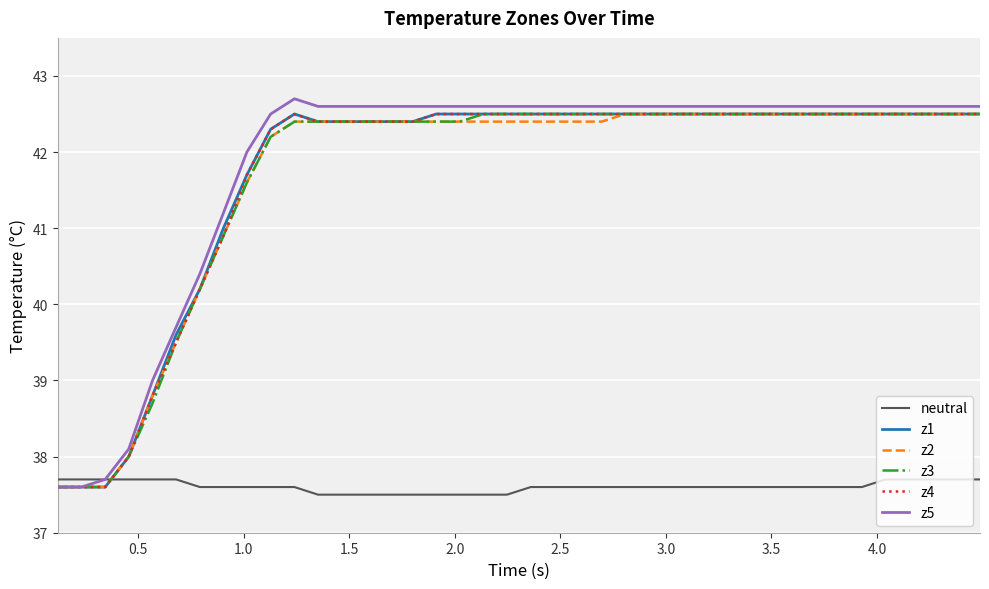

What are all the series names shown in the legend?

neutral, z1, z2, z3, z4, z5